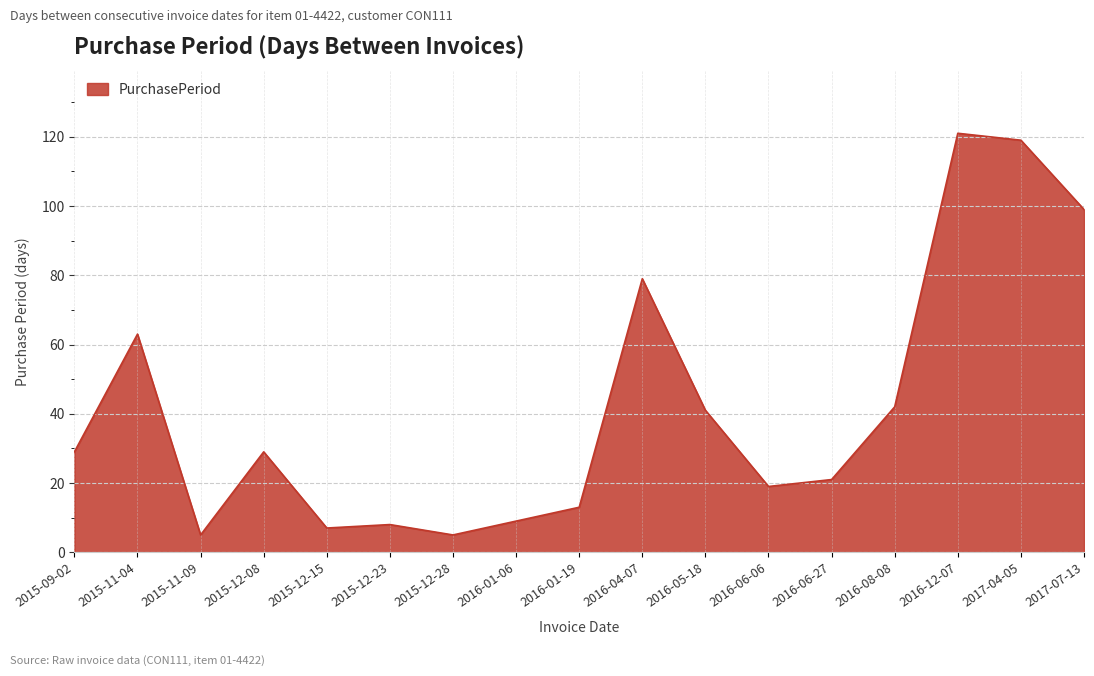

Which category has the highest value across all series?

2016-12-07